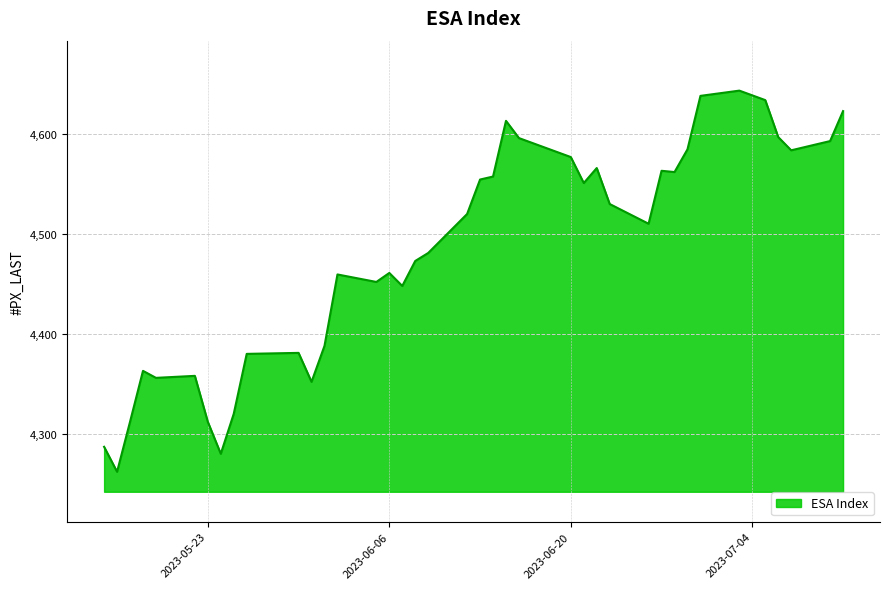

True or false: the data has more than 1 interior local peaks.

True